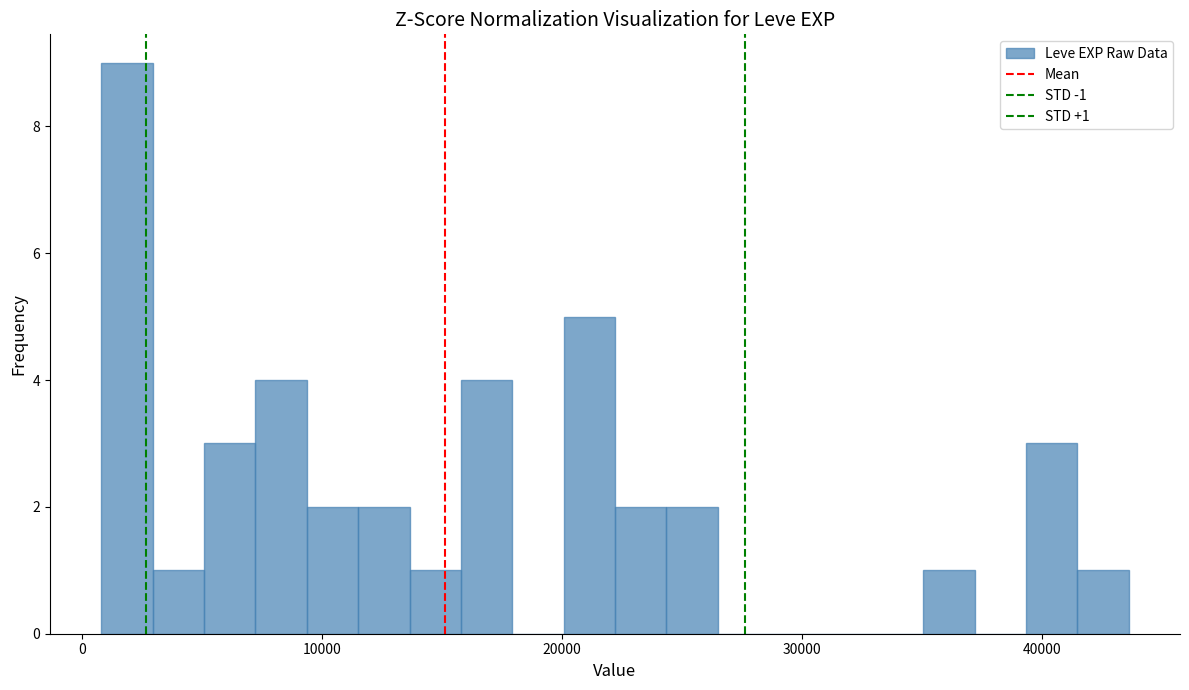

Around what value on the x-axis is the tallest bar? Give the approximate position of its centre, as read against the axis.

2000